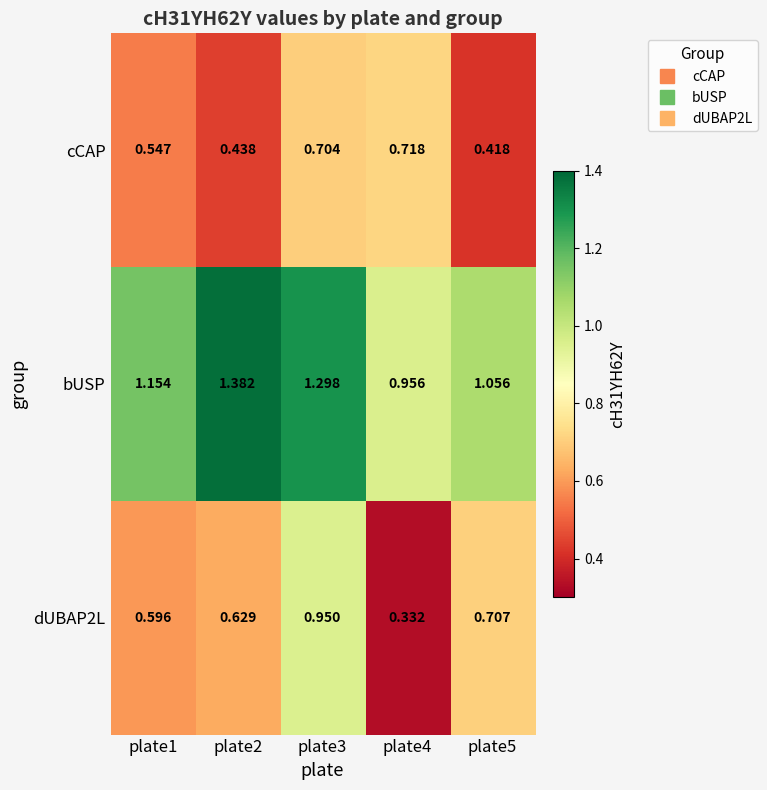

Is the value of cCAP at plate2 greater than the value of bUSP at plate4?

No